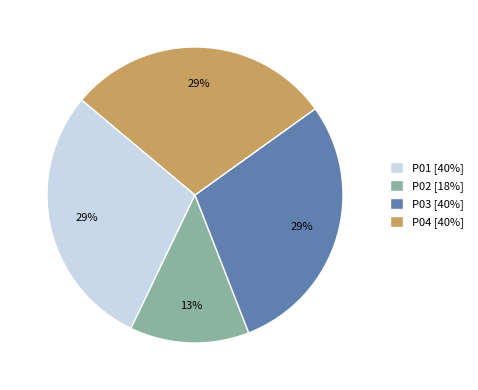

Which category has the smallest portion of the pie?

P02